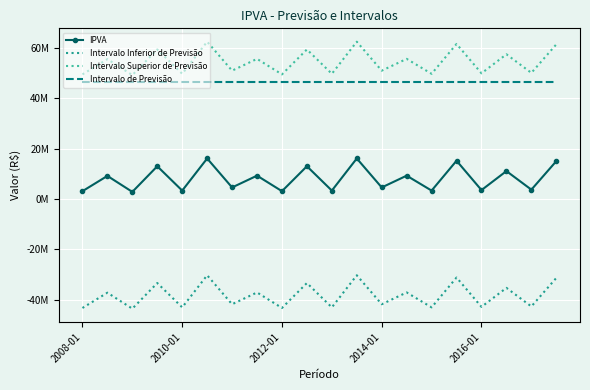

What are all the series names shown in the legend?

IPVA, Intervalo Inferior de Previsão, Intervalo Superior de Previsão, Intervalo de Previsão